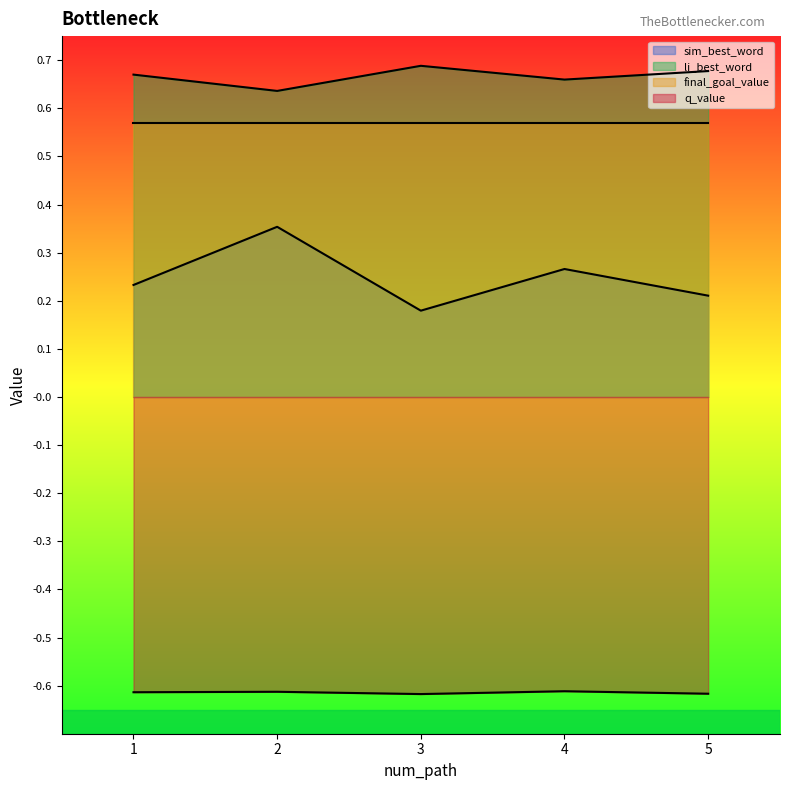

What are all the series names shown in the legend?

sim_best_word, li_best_word, final_goal_value, q_value